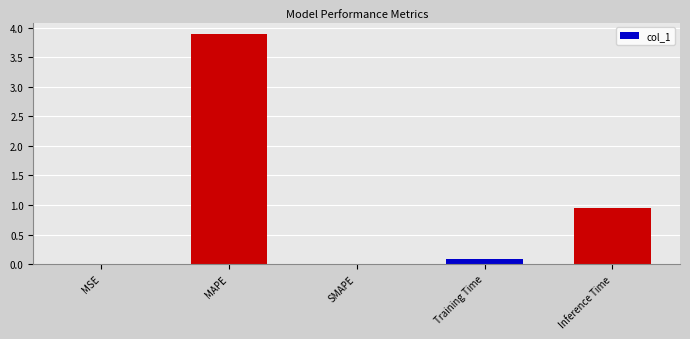

What is the approximate value at MAPE?

3.9